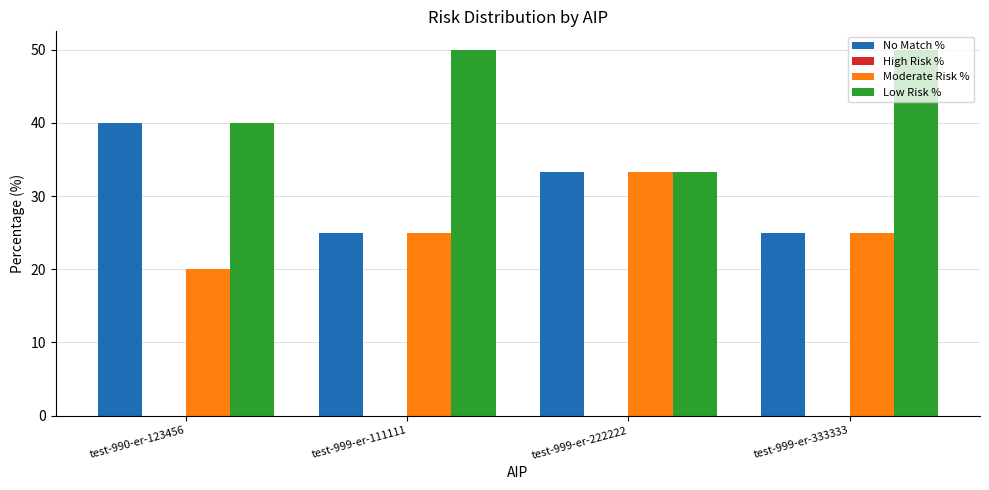

What is the total value across all series at test-999-er-111111?

100.0